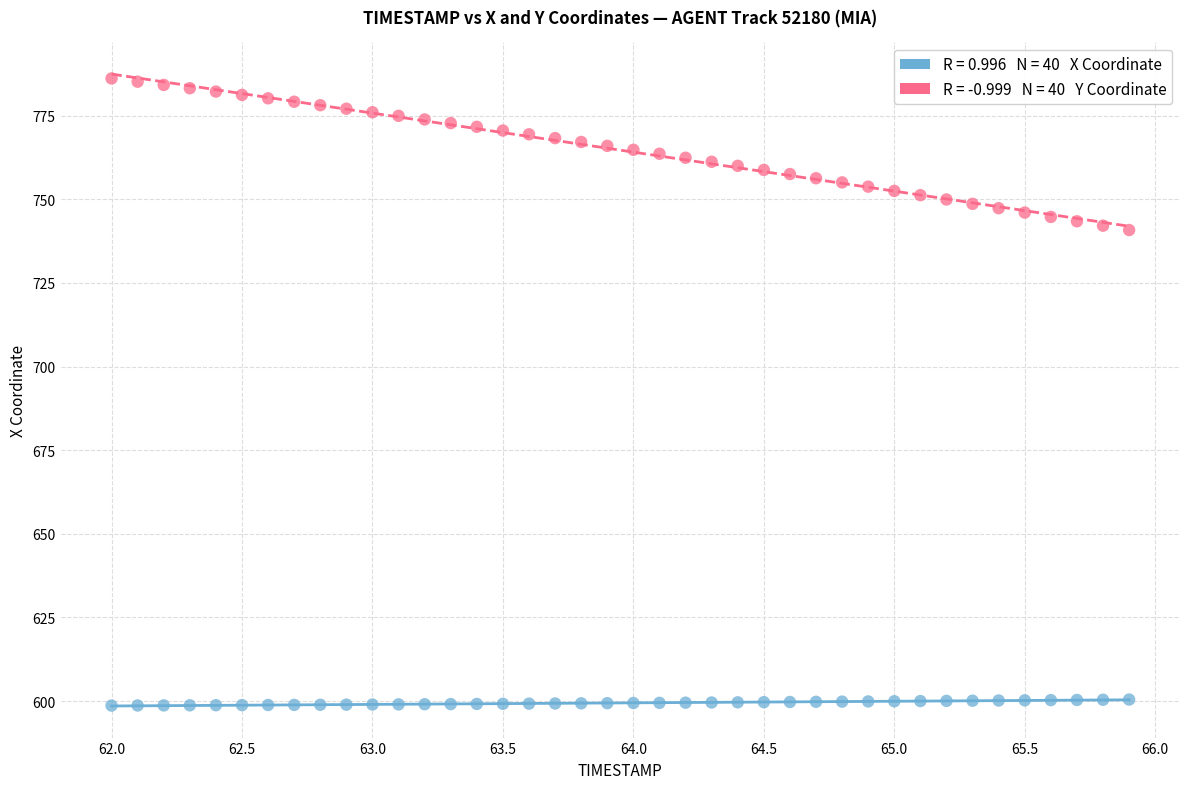

Across all data points, what is the range of Y values (max minus min)?

187.4